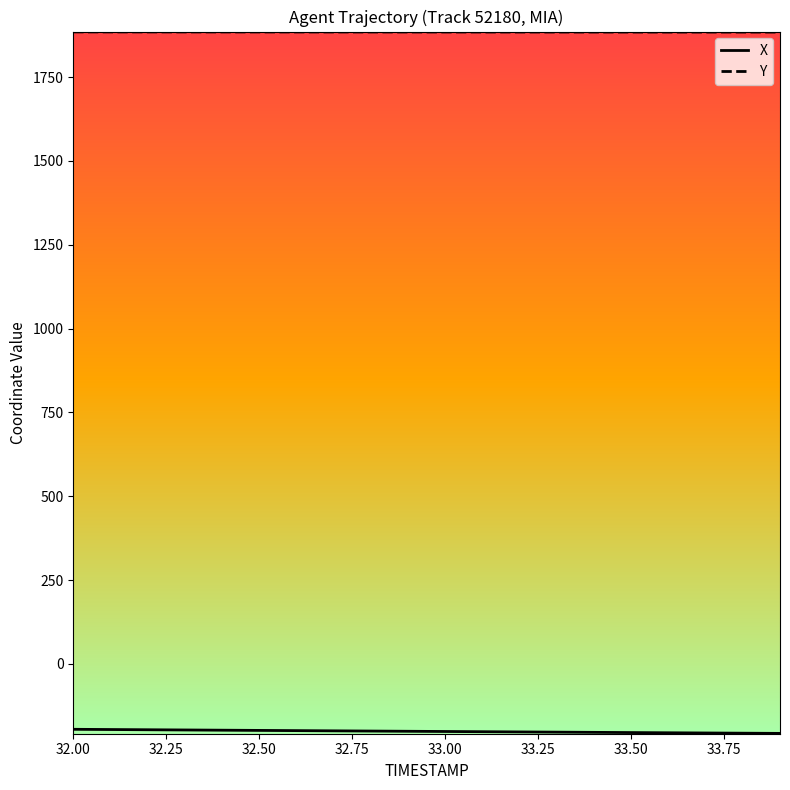

What is the greatest value displayed?

1884.9